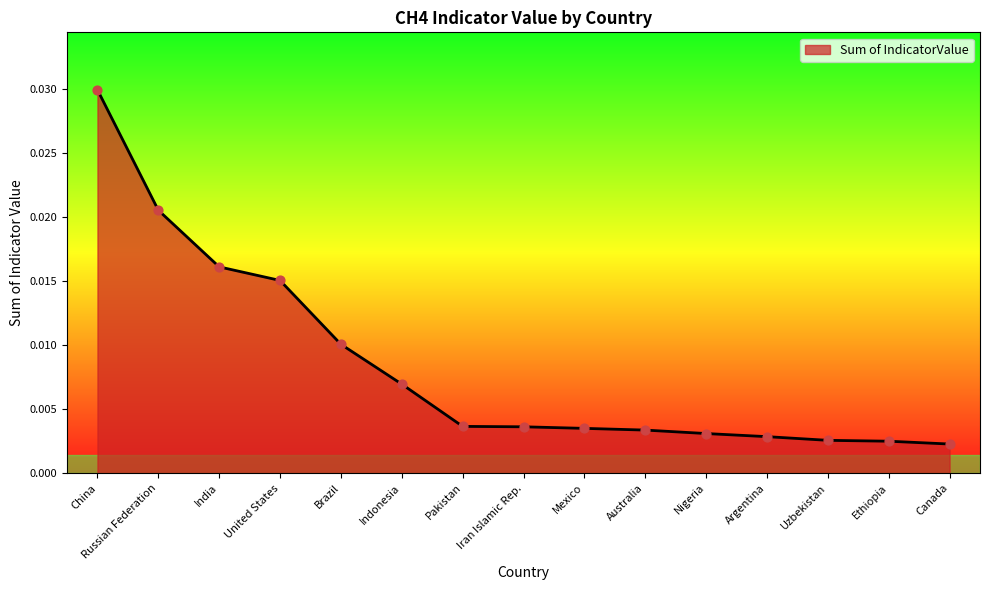

Between Indonesia and Ethiopia, which is larger?

Indonesia